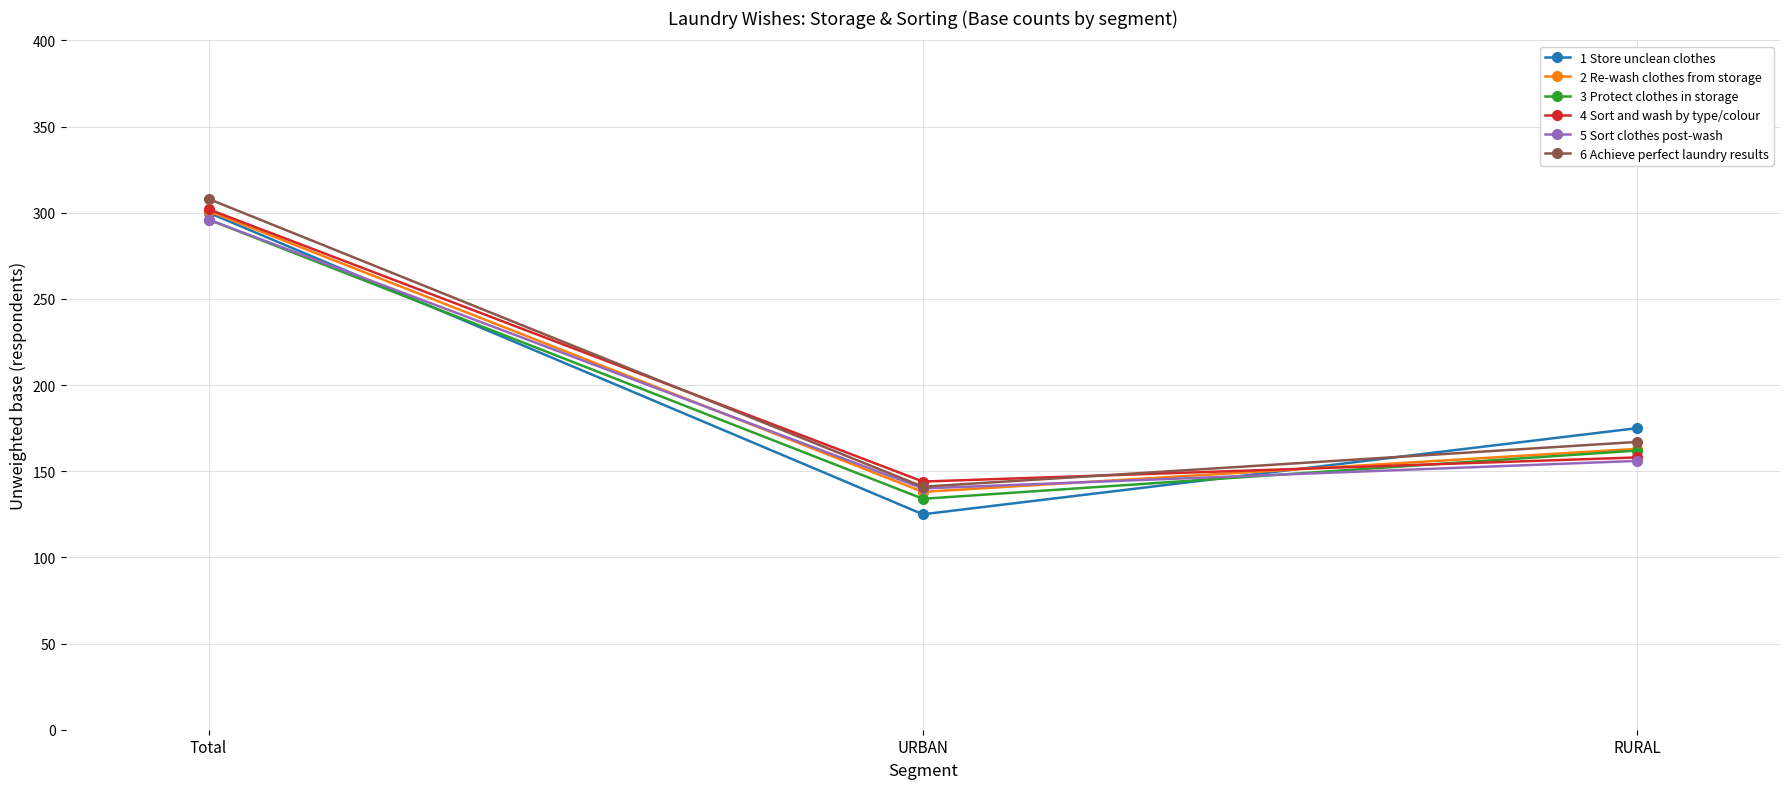

What is the average value of the 6 Achieve perfect laundry results series?

205